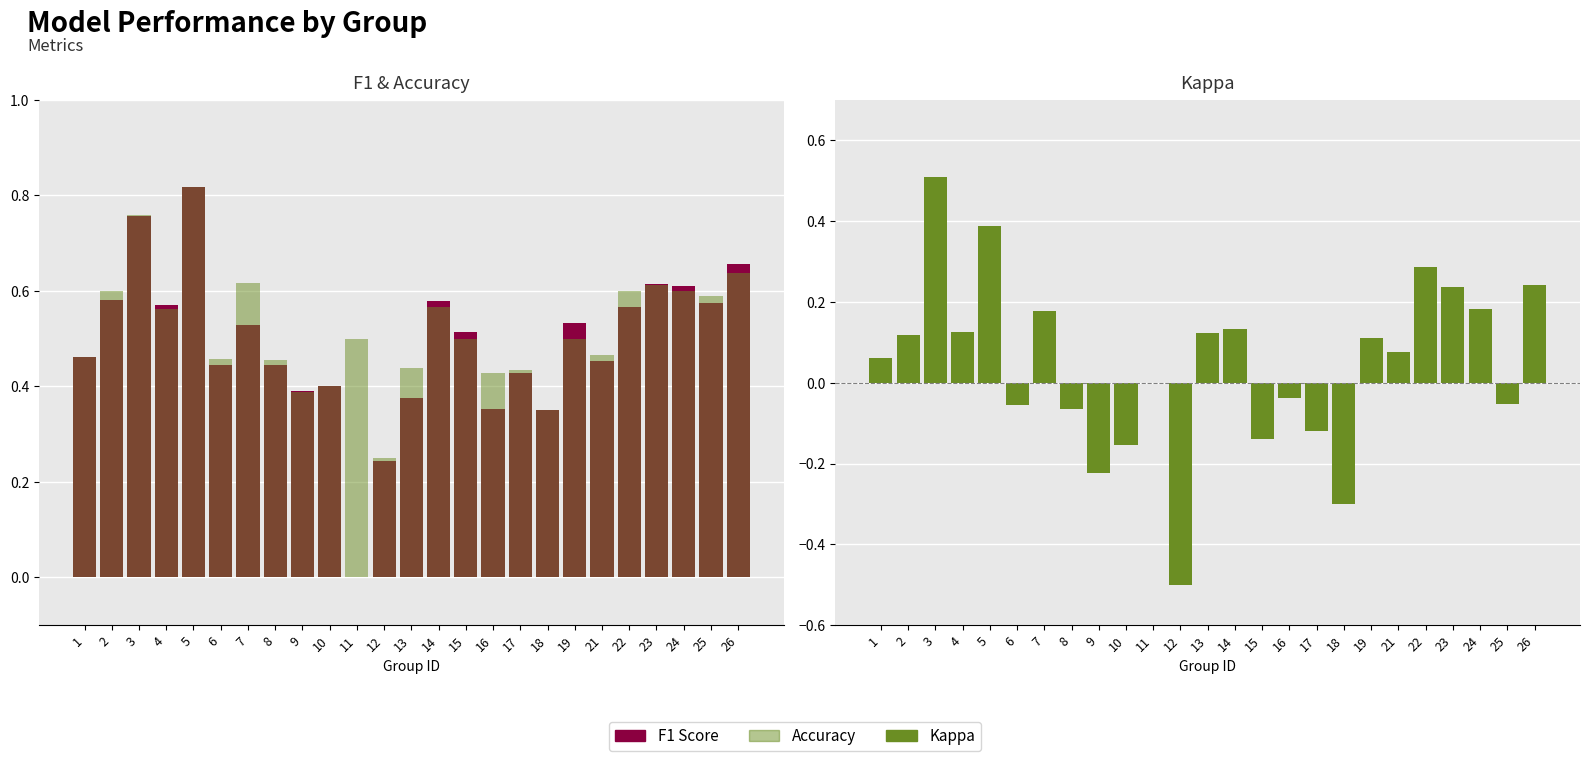

What is the difference between the second highest and minimum values in the F1 Score series?

0.8